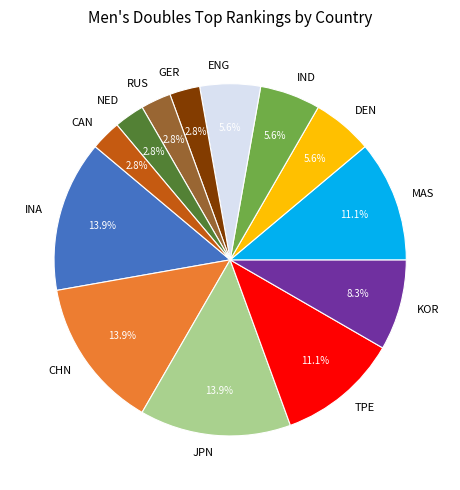

Count the number of slices in the pie.

13